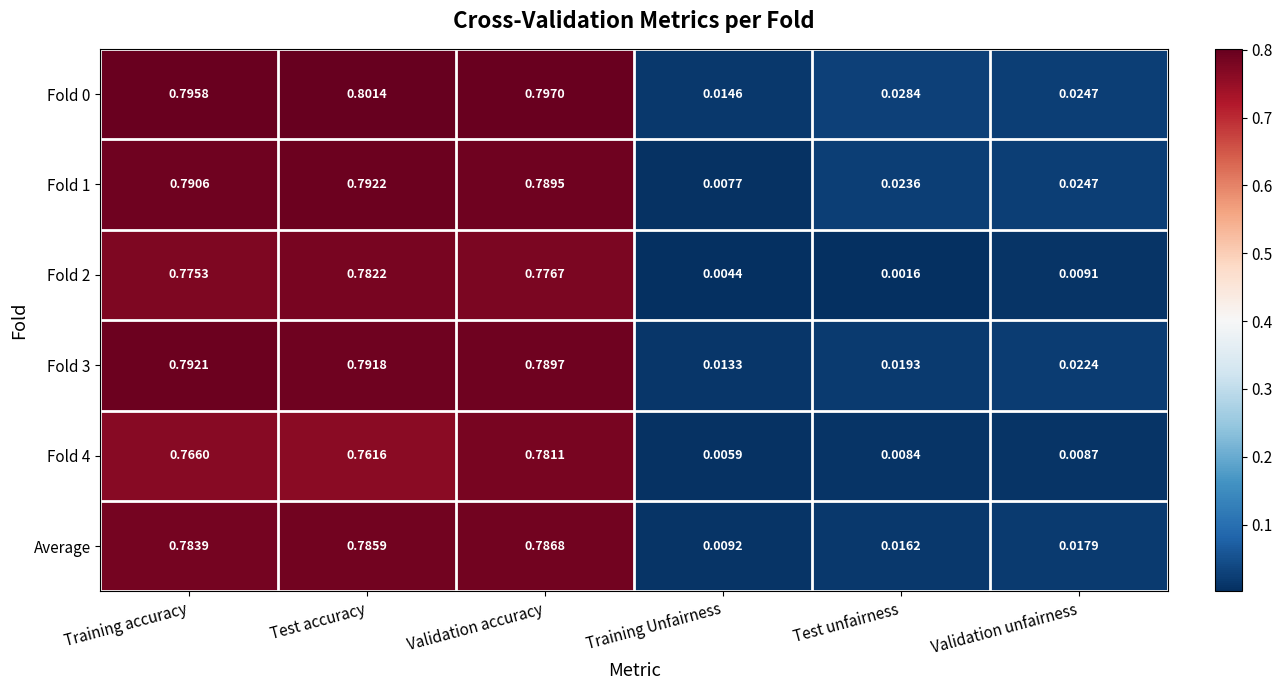

Which category has the lowest value in the Fold 0 series?

Training Unfairness